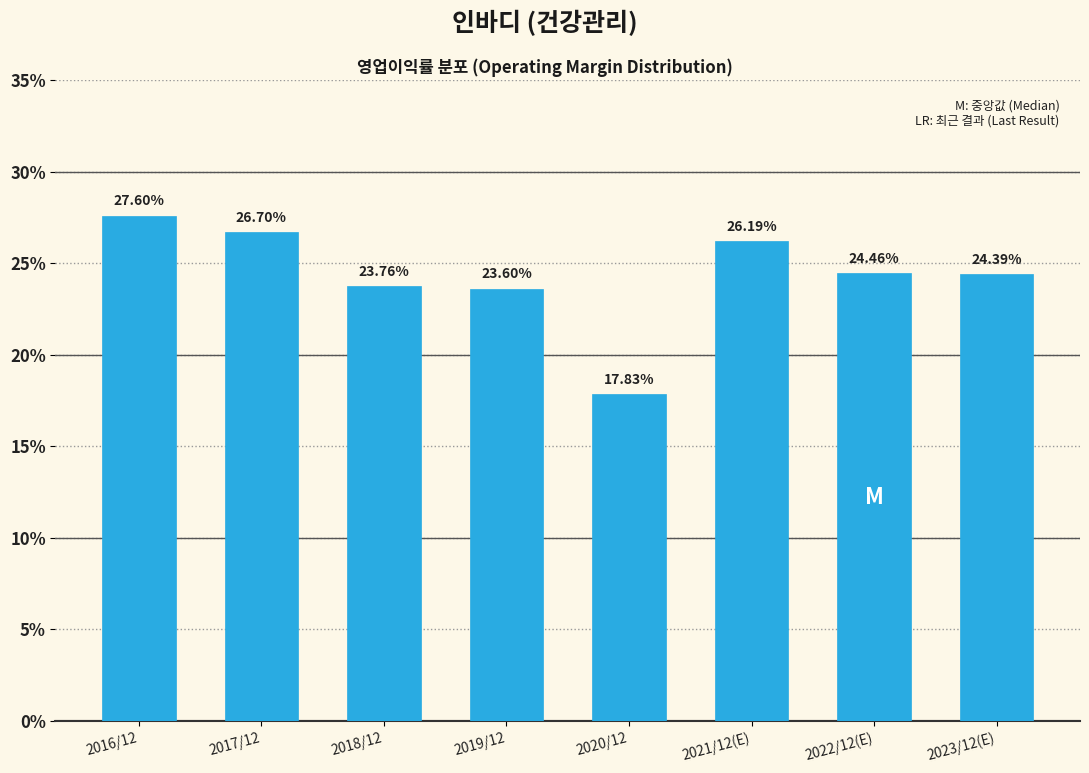

Rank the categories by value from lowest to highest.

2020/12, 2019/12, 2018/12, 2023/12(E), 2022/12(E), 2021/12(E), 2017/12, 2016/12